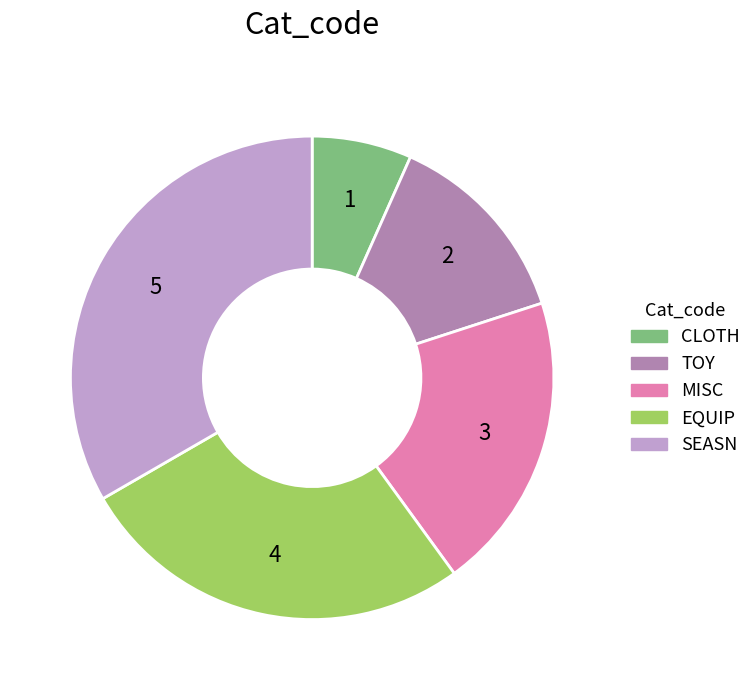

Between MISC and CLOTH, which is larger?

MISC